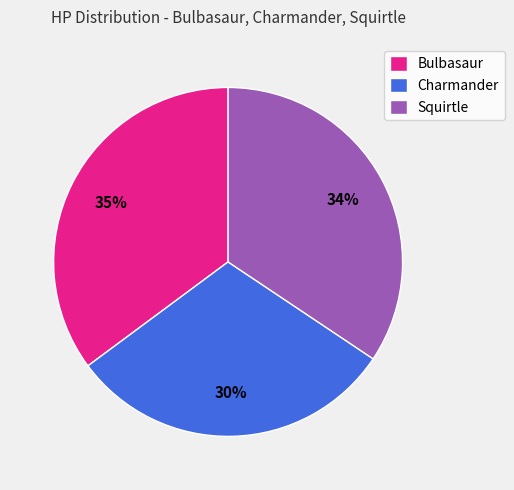

Does Squirtle account for over 50% of the chart?

No